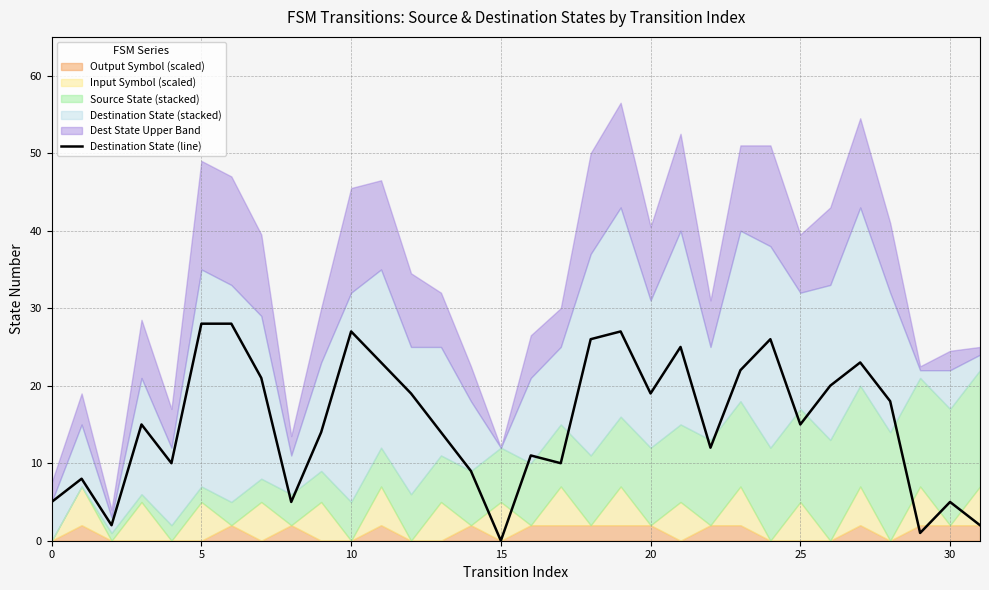

What is the difference between the maximum and minimum values?

28